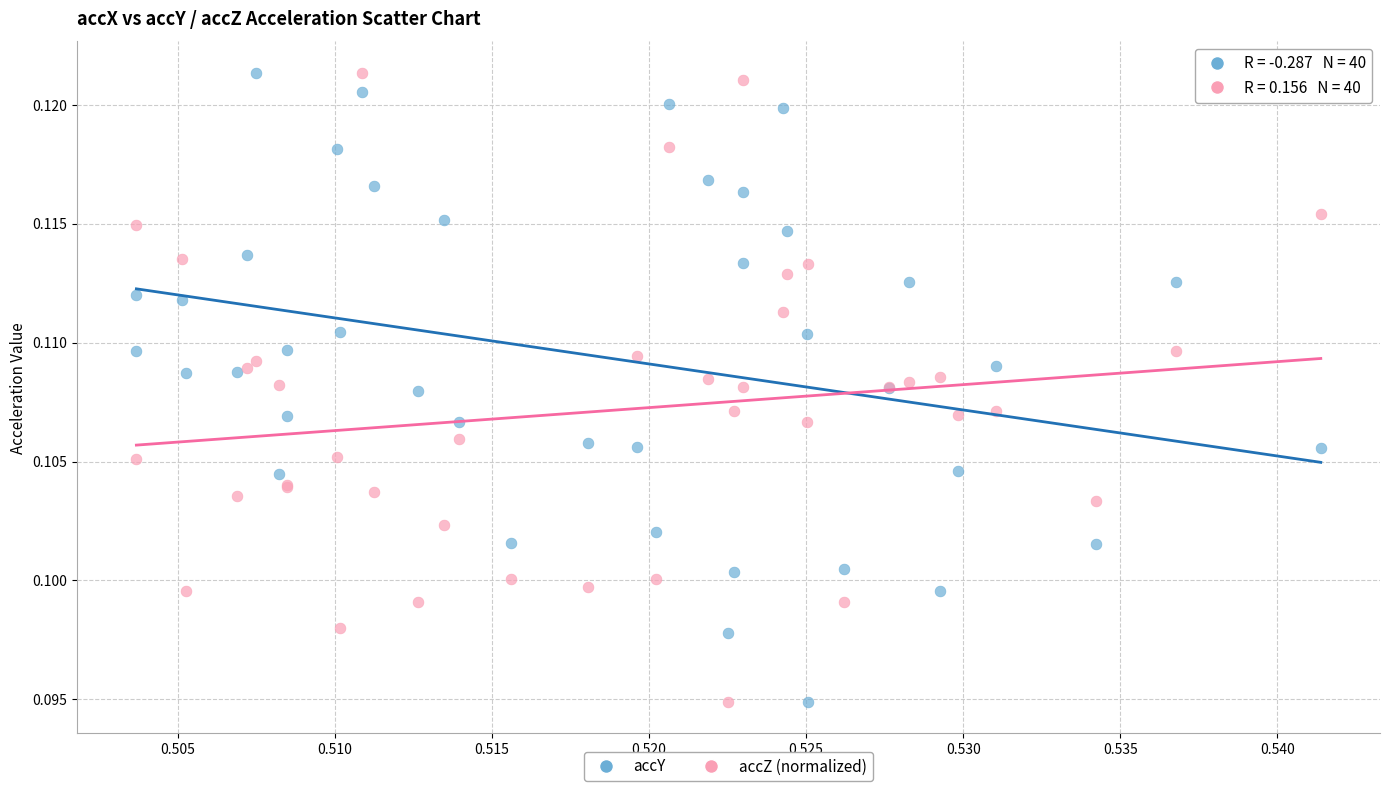

What are all the series names shown in the legend?

accY, accZ (normalized)